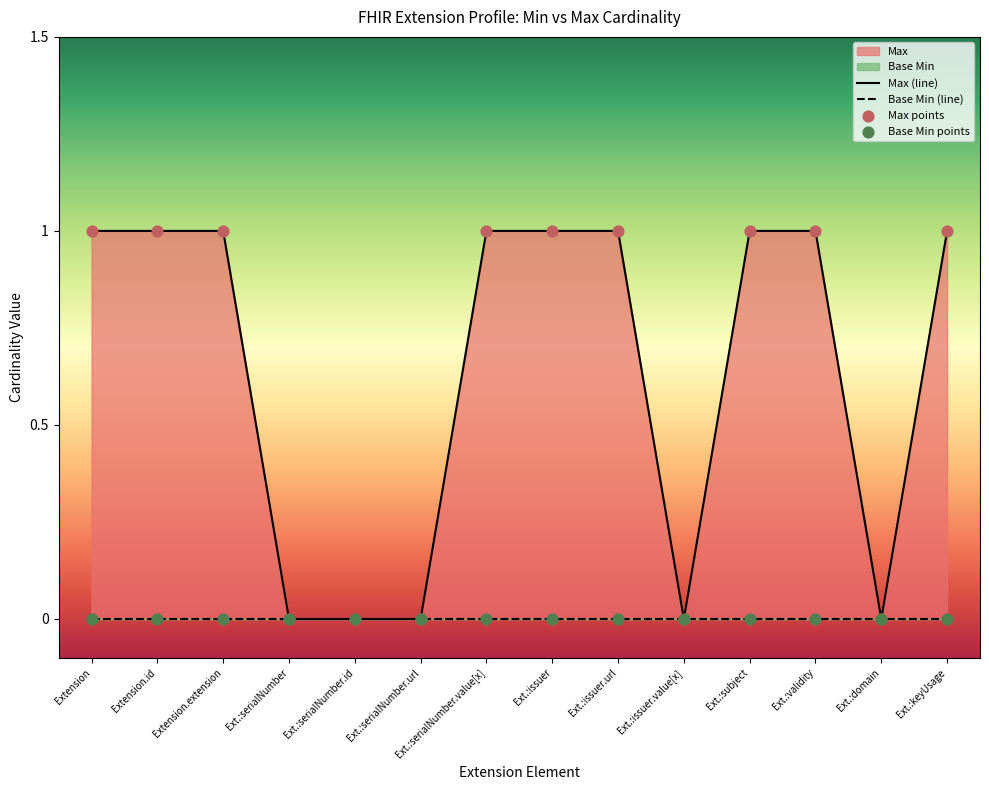

What is the ratio of the value at Ext.:serialNumber.value[x] to the value at Extension.extension?

1.0